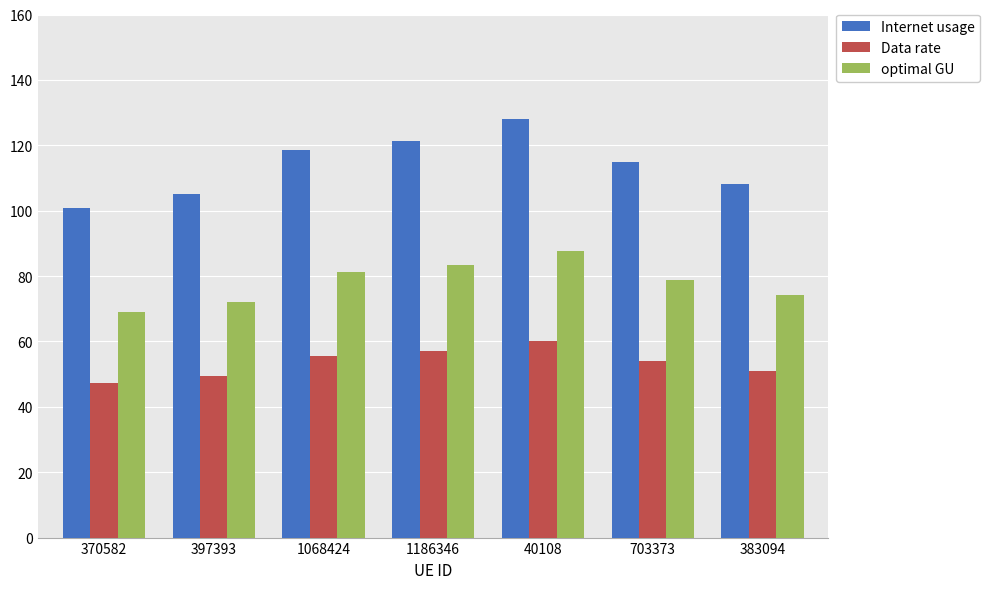

Are the bars grouped side by side (vs. stacked)?

Yes